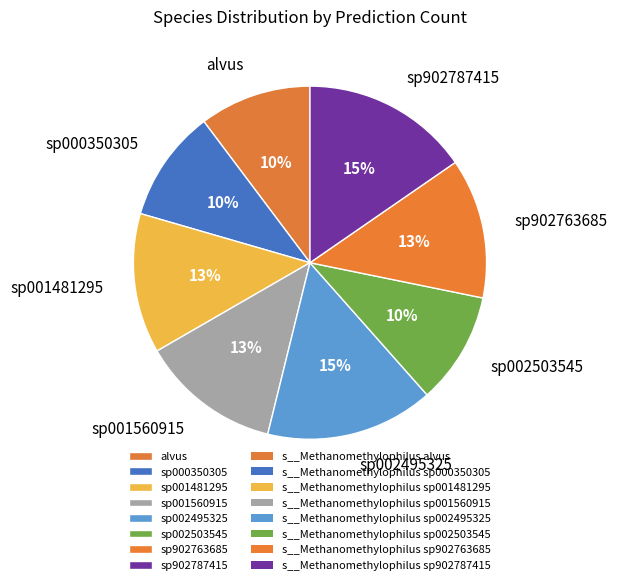

To the nearest percent, what is the difference between the largest and smallest slice percentages?

5%